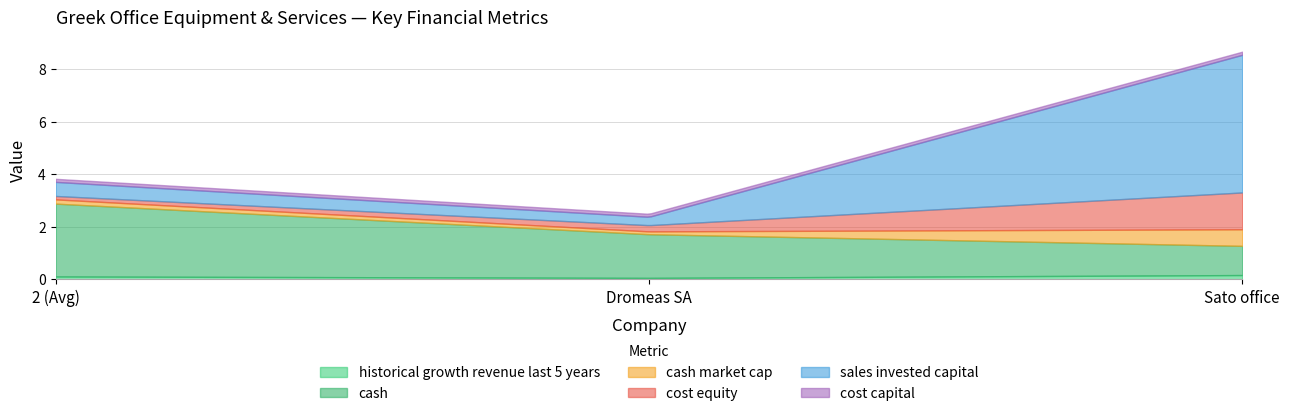

Reading left to right, list all the values displayed in this chart.

historical_growth_revenue_last_5_years: 0.1	0.1	0.2
cash: 2.8	1.7	1.1
cash_market_cap: 0.2	0.1	0.6
cost_equity: 0.1	0.2	1.4
sales_invested_capital: 0.5	0.3	5.2
cost_capital: 0.1	0.1	0.1